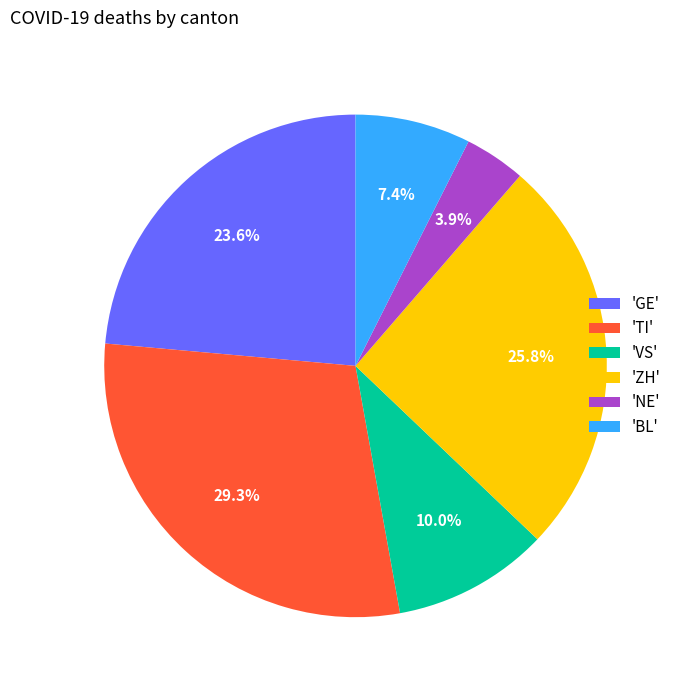

To the nearest percent, what is the average slice percentage?

17%